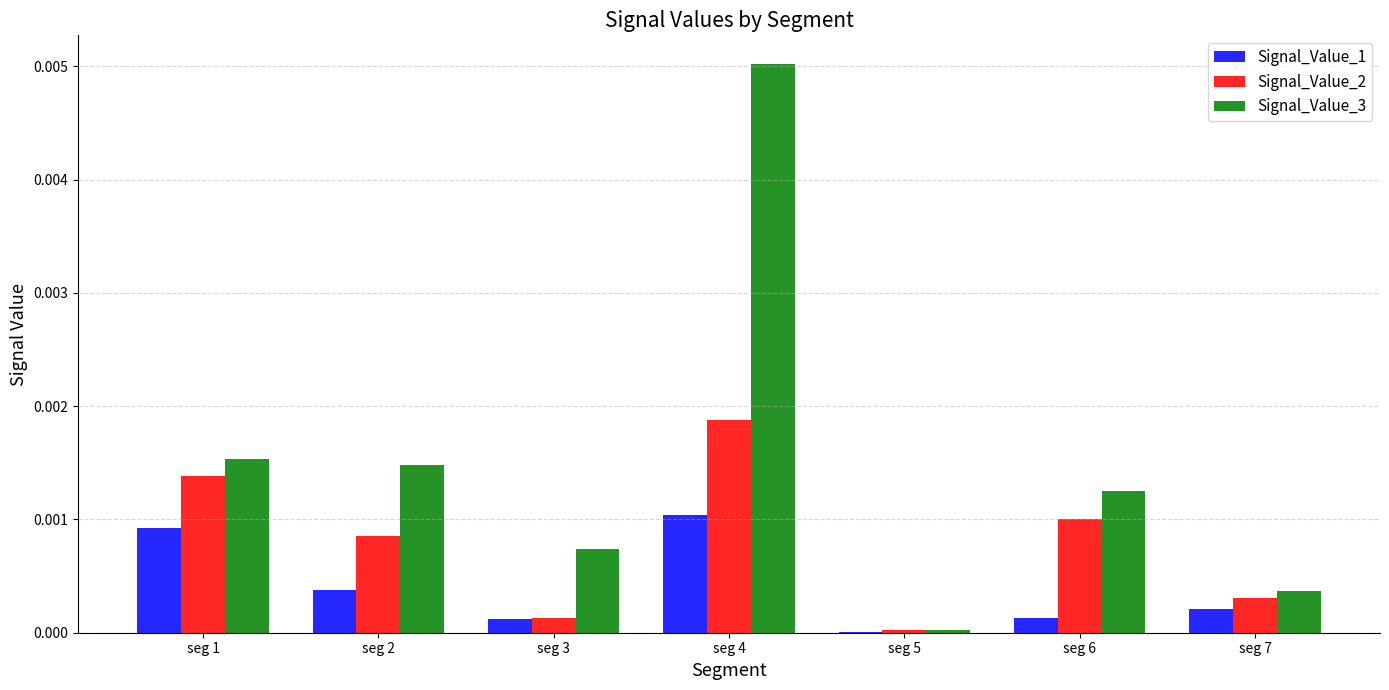

The value of Signal_Value_2 at seg 6 is 0.0. True or false?

True